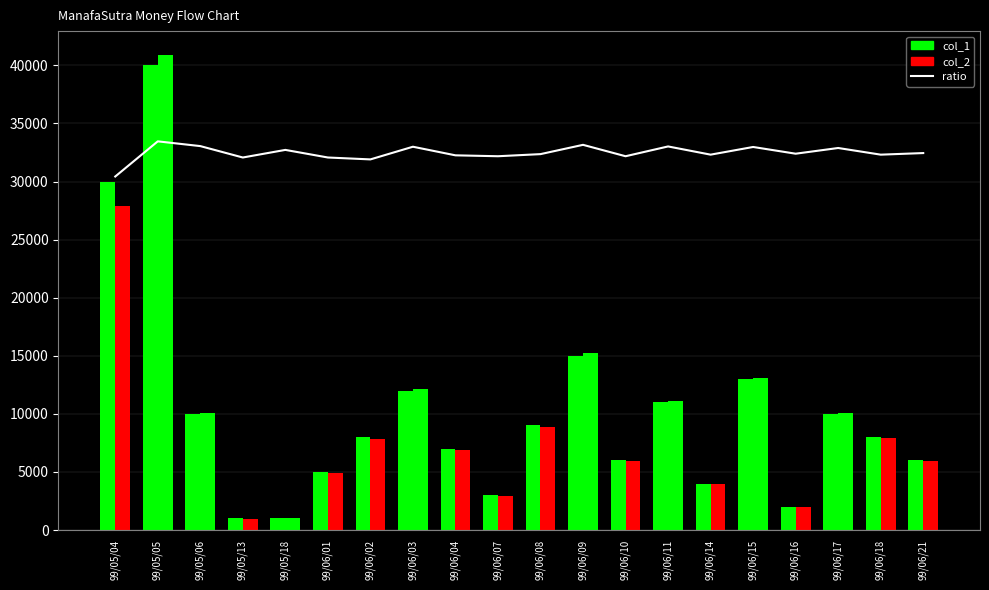

What is the total value across all series at 99/06/01?

41965.6